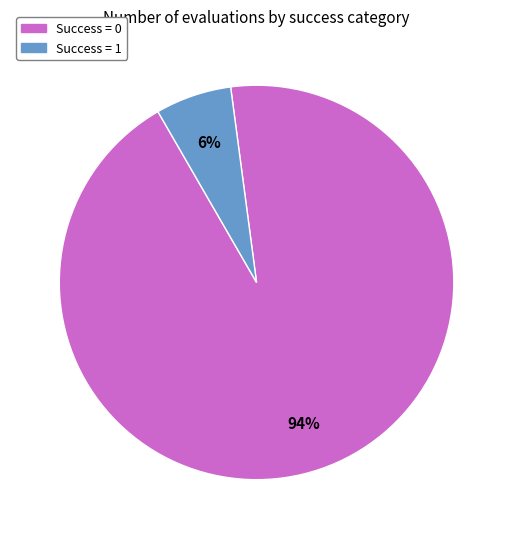

Does any single category account for the majority?

Yes